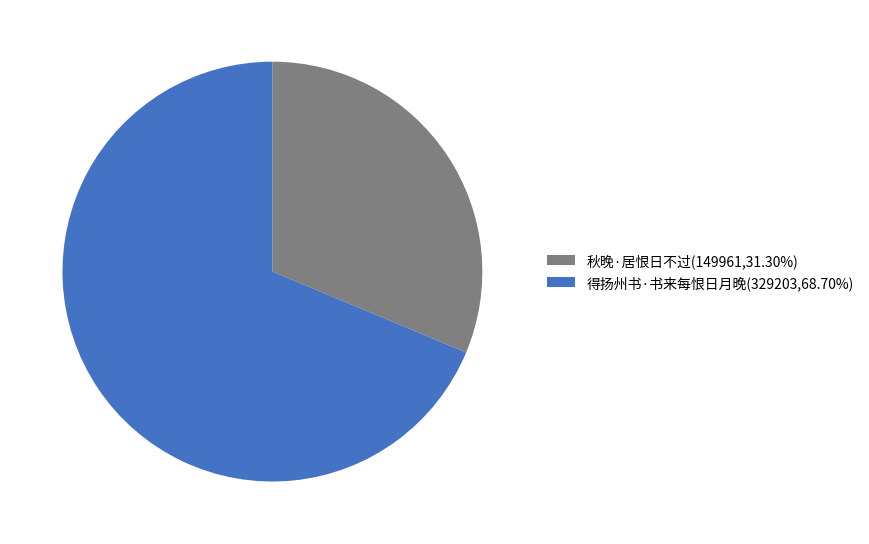

Which has a higher value, 秋晚·居恨日不过 or 得扬州书·书来每恨日月晚?

得扬州书·书来每恨日月晚